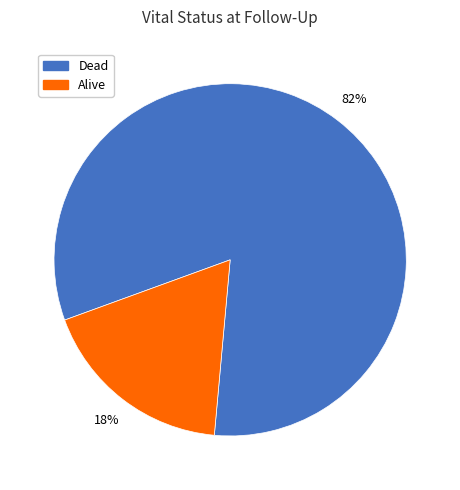

Do Dead and Alive together represent more than half of the pie?

Yes